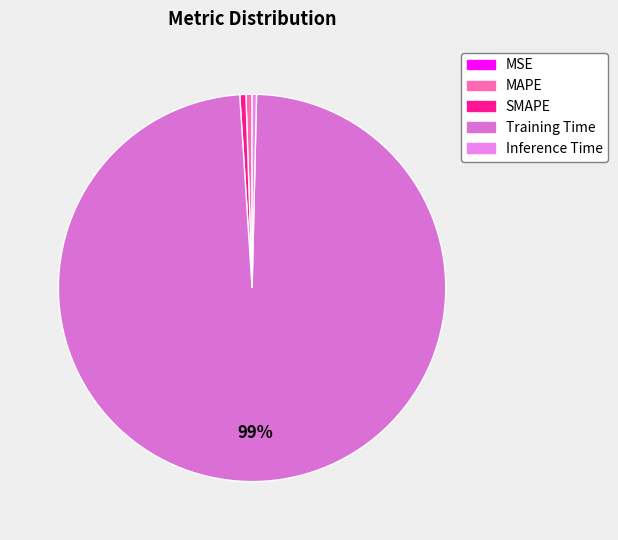

Is it true that SMAPE is 1% of the pie?

True